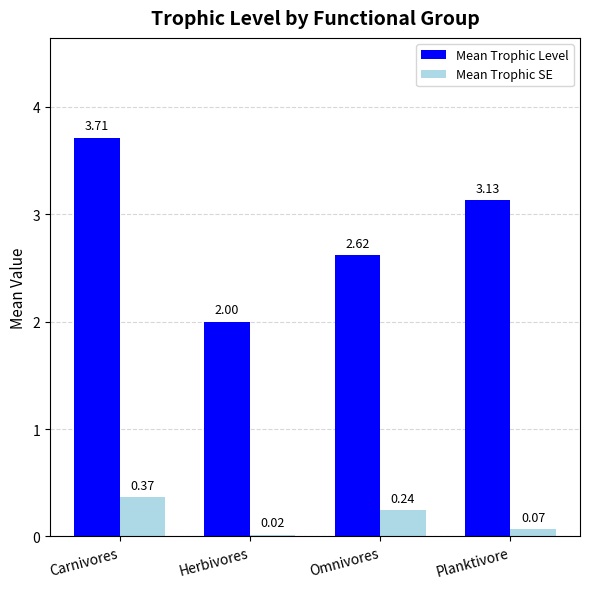

What is the label of the 1st bar from the left?

Carnivores